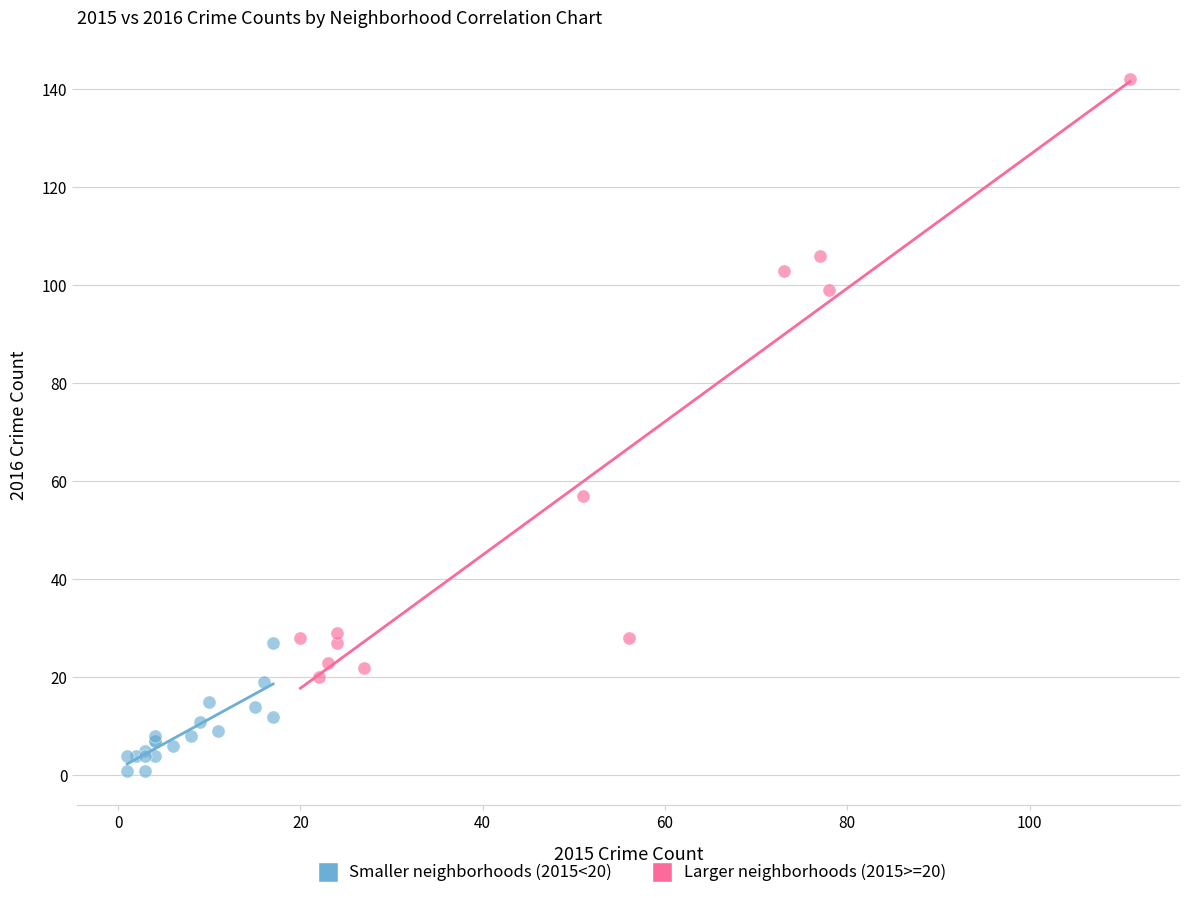

What are all the series names shown in the legend?

Smaller neighborhoods (2015<20), Larger neighborhoods (2015>=20)